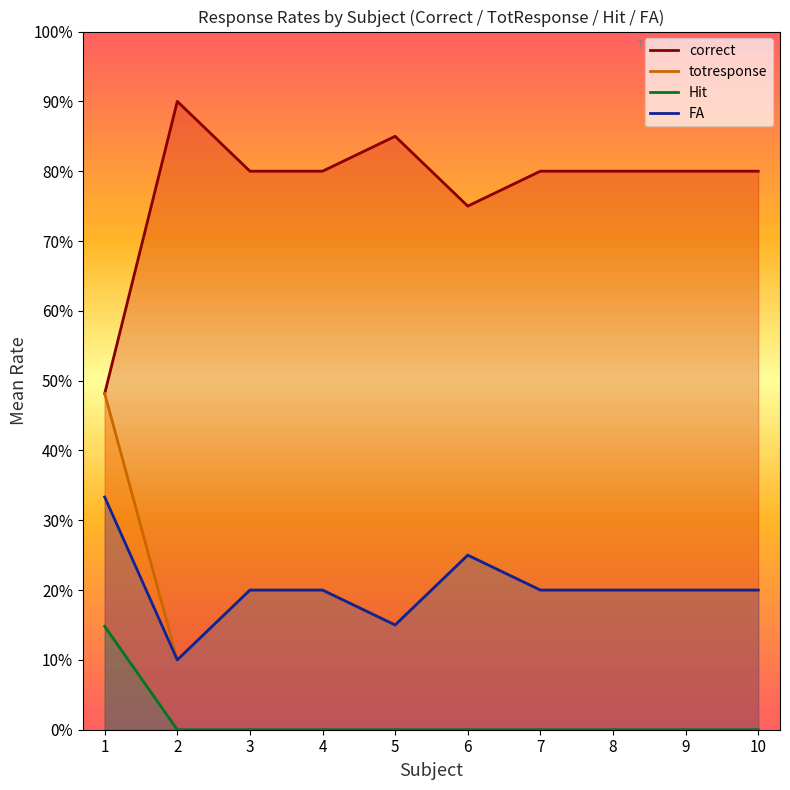

What is the greatest value displayed?

0.9